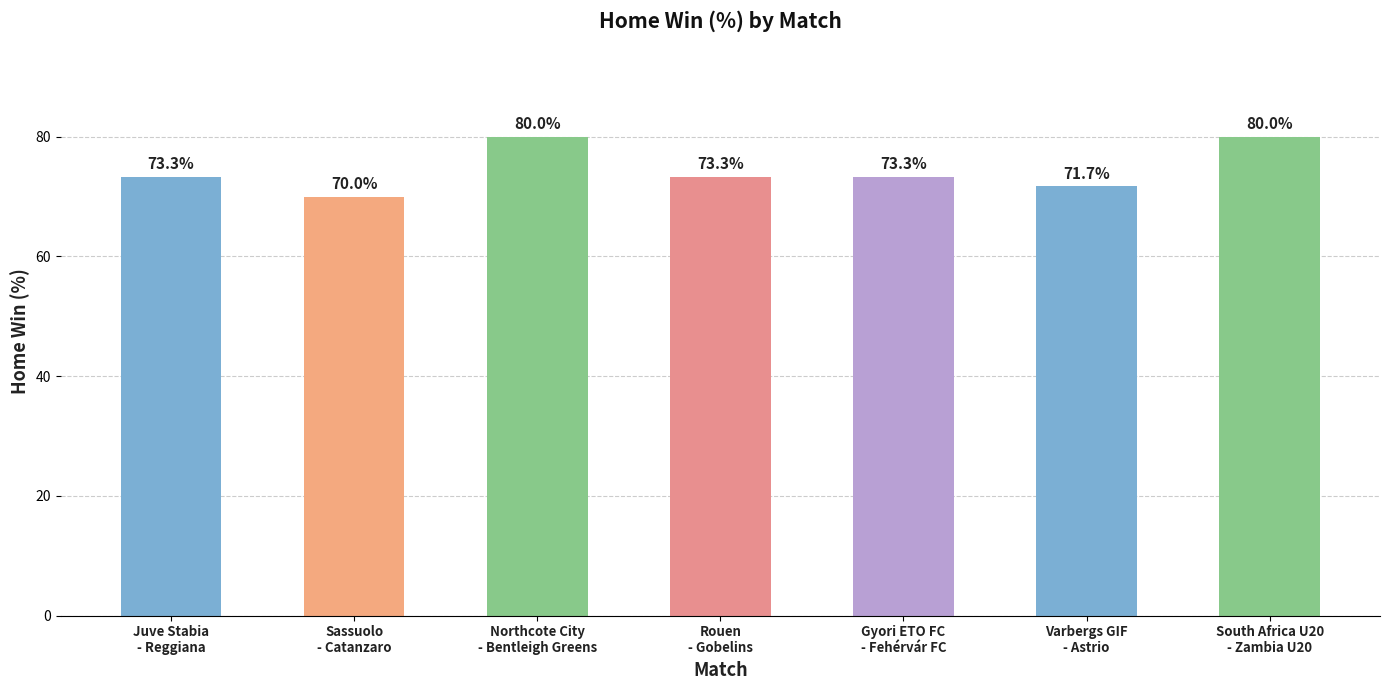

What is the greatest value displayed?

80.0